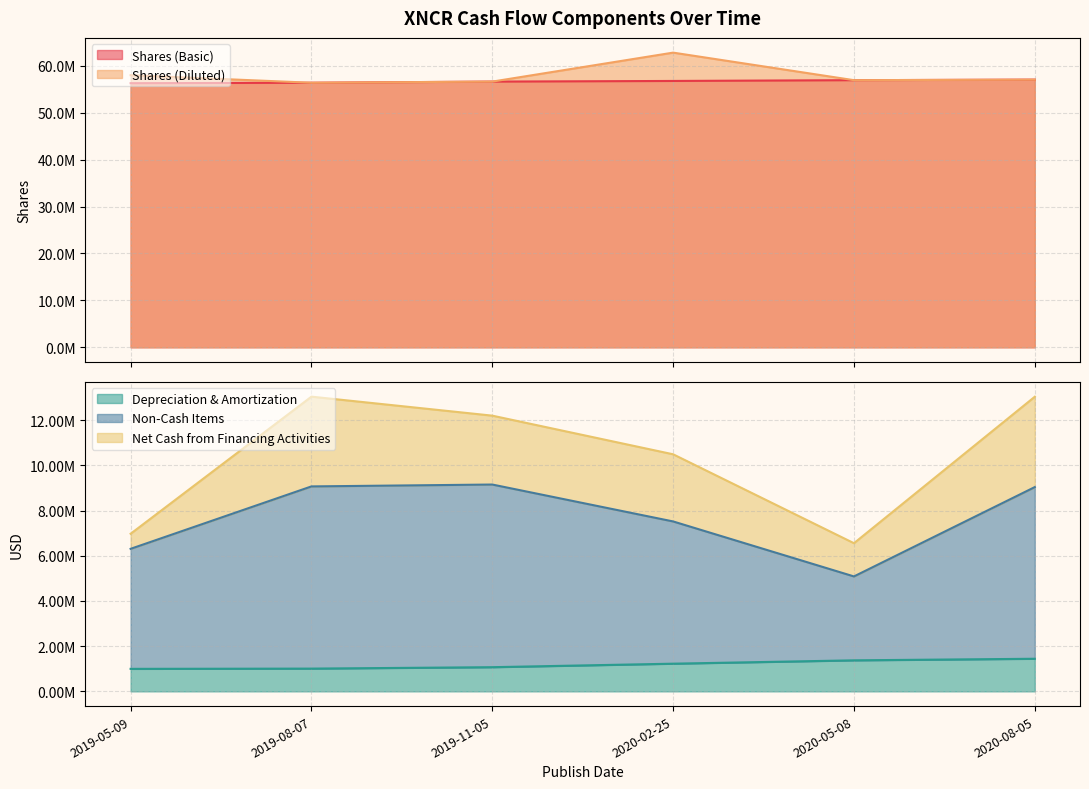

What position from the left is 2019-11-05?

3